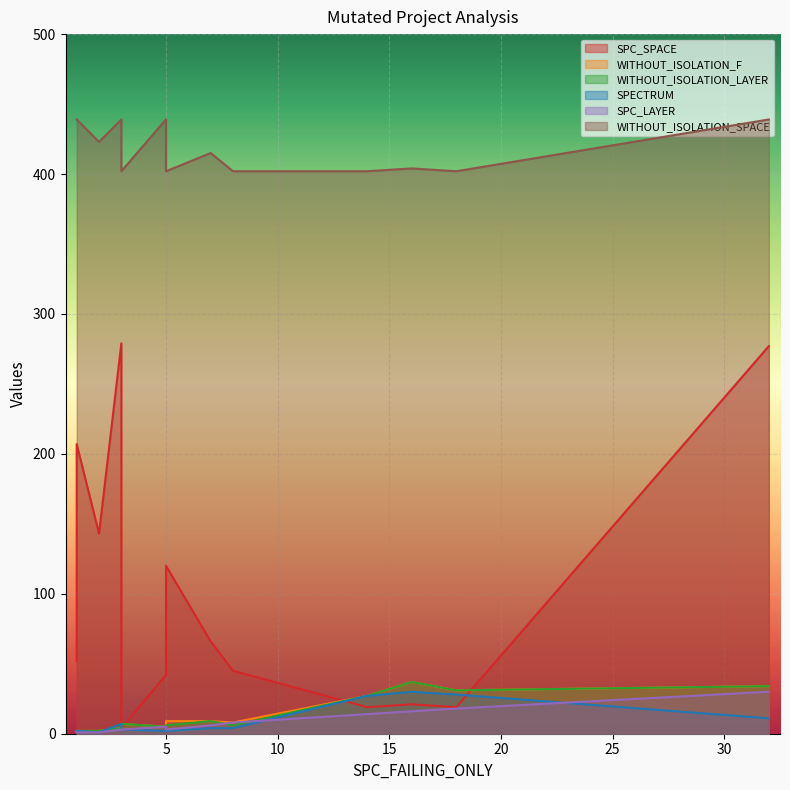

How many lines are shown in the chart?

6